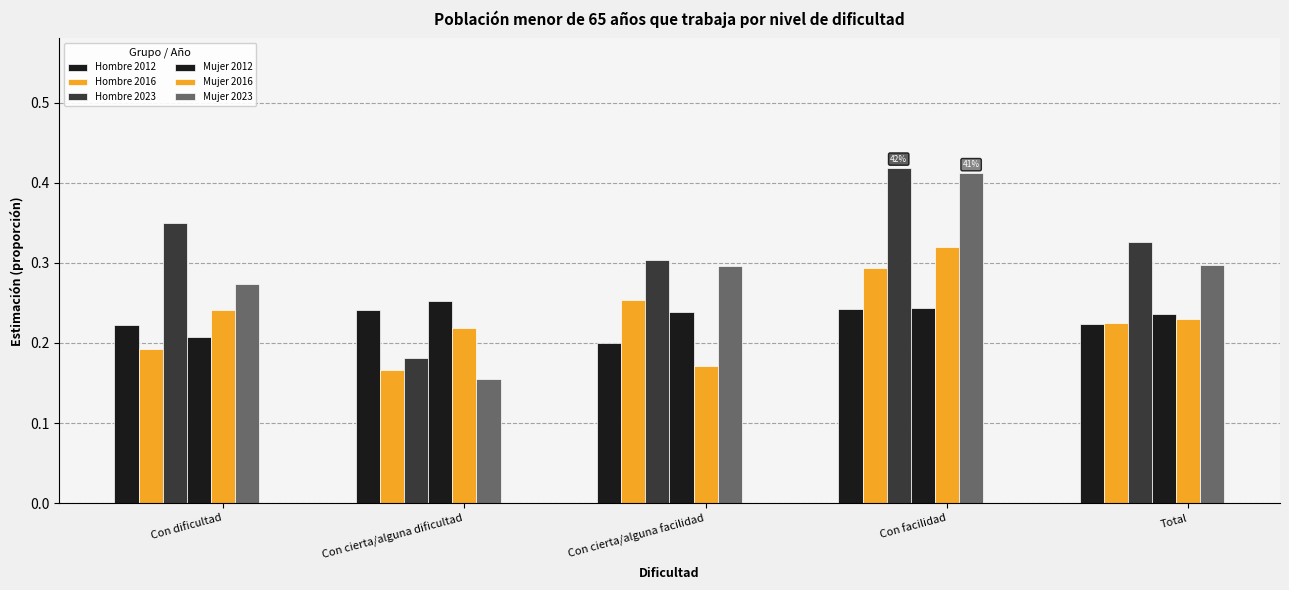

True or false: Mujer 2016 has a value of 0.2 at Con cierta/alguna facilidad.

True